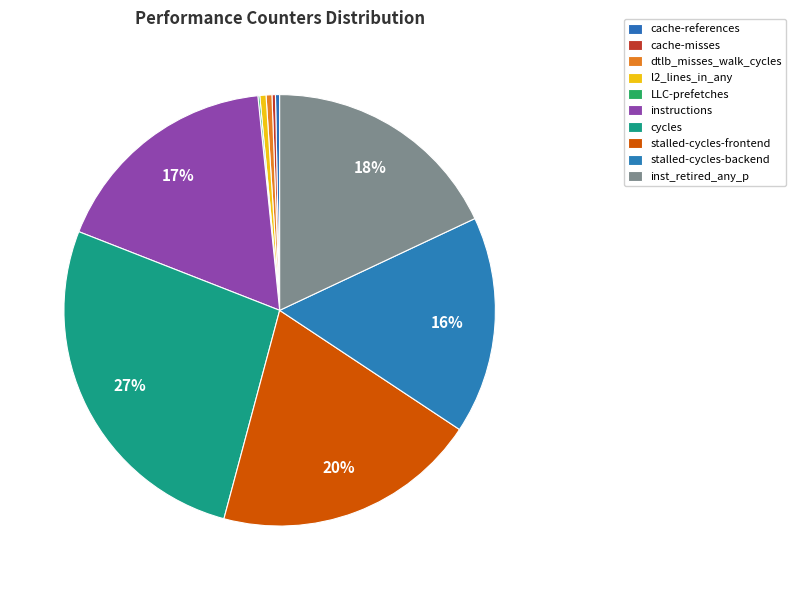

To the nearest percent, what percentage of the pie is inst_retired_any_p?

18%